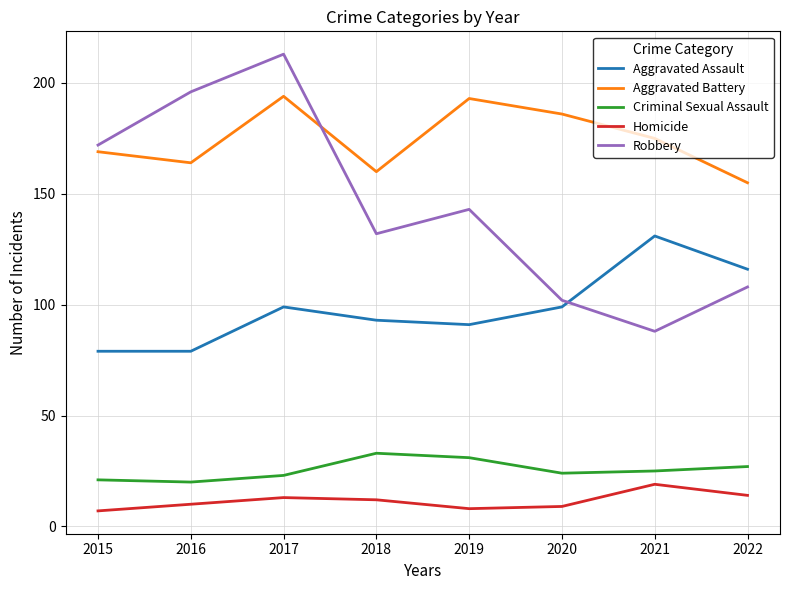

How many lines are shown in the chart?

5